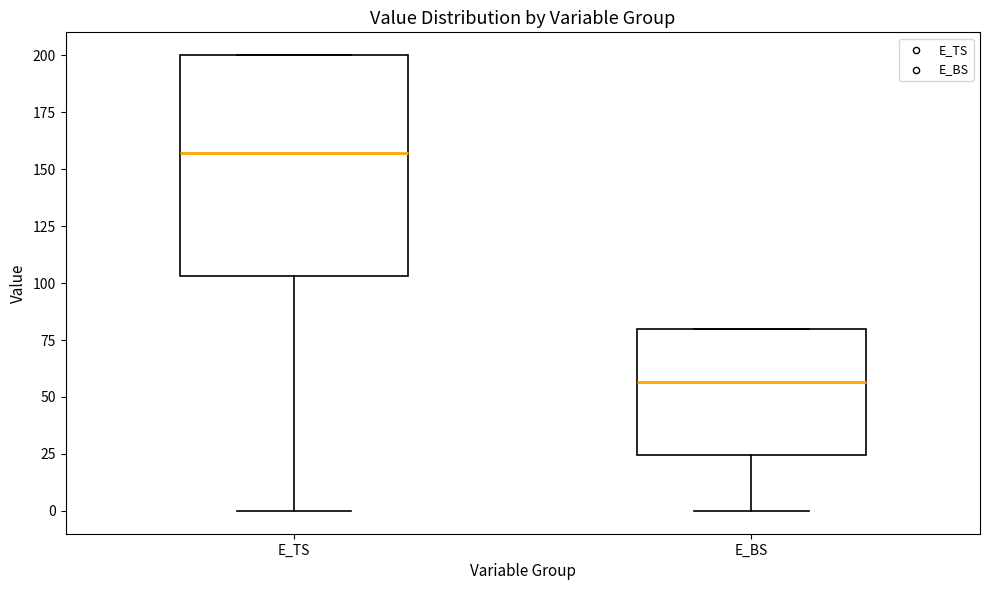

Reading left to right, read every box against the y-axis: the position of its median line, the range the box covers, and the ends of its whiskers. The values are not printed on the chart, so give them approximately, as read against the axis.

E_TS: median 155, box 105 to 200, whiskers 0 to 200
E_BS: median 55, box 25 to 80, whiskers 0 to 80